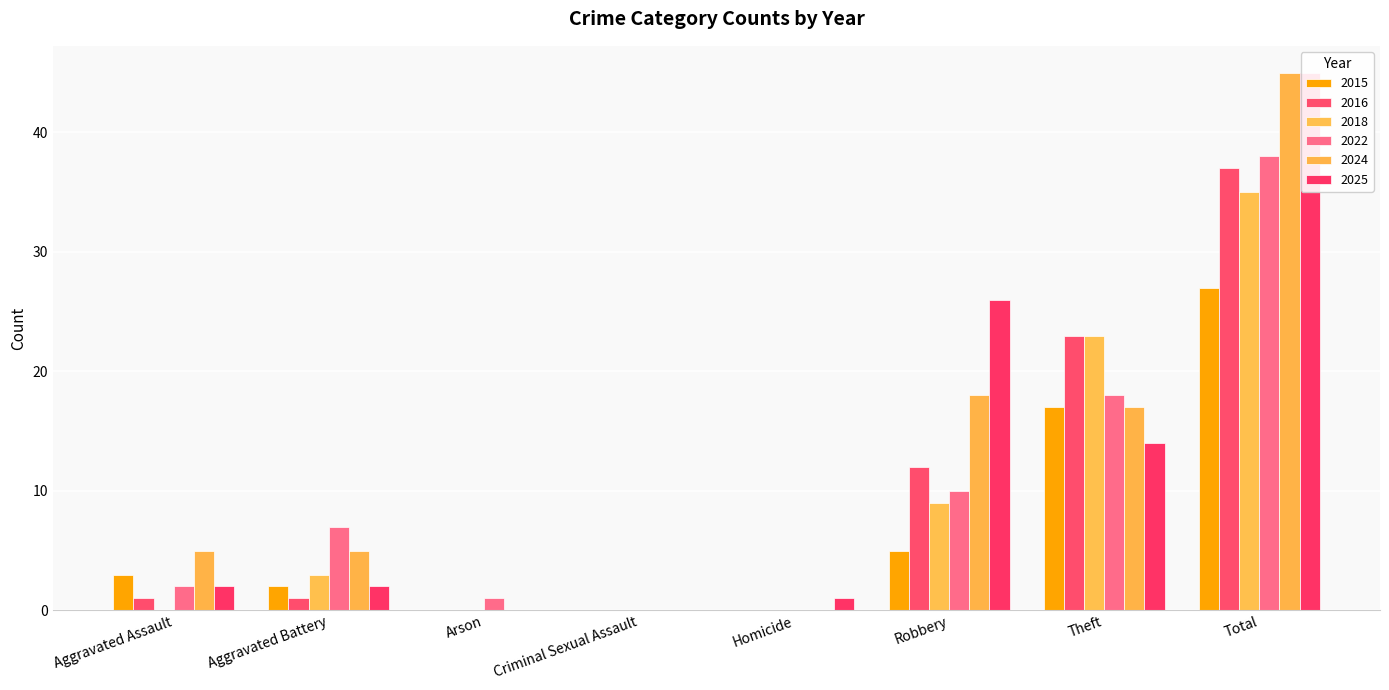

Reading left to right, transcribe all the data shown in this chart.

2015: 3	2	0	0	0	5	17	27
2016: 1	1	0	0	0	12	23	37
2018: 0	3	0	0	0	9	23	35
2022: 2	7	1	0	0	10	18	38
2024: 5	5	0	0	0	18	17	45
2025: 2	2	0	0	1	26	14	45